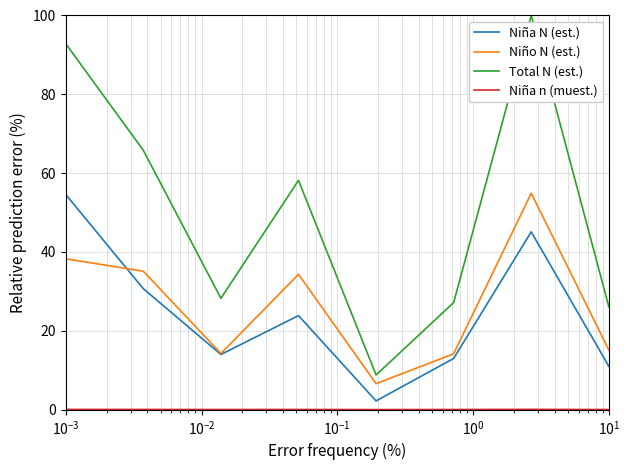

Which series has the widest spread of values?

Total N (est.)